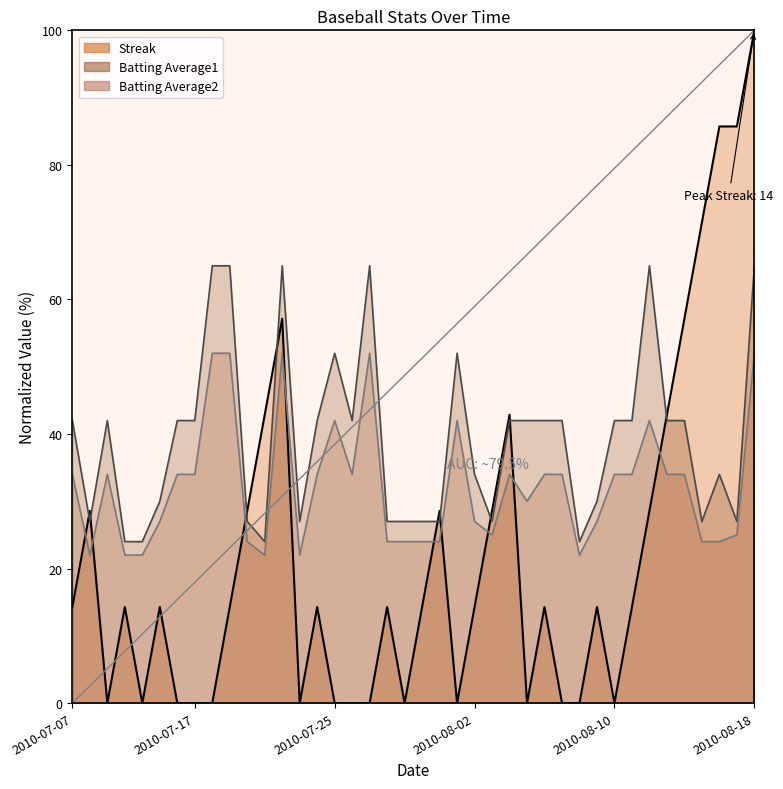

Is the value of Batting Average1 at 2010-08-12 greater than the value of Batting Average2 at 2010-08-01?

Yes